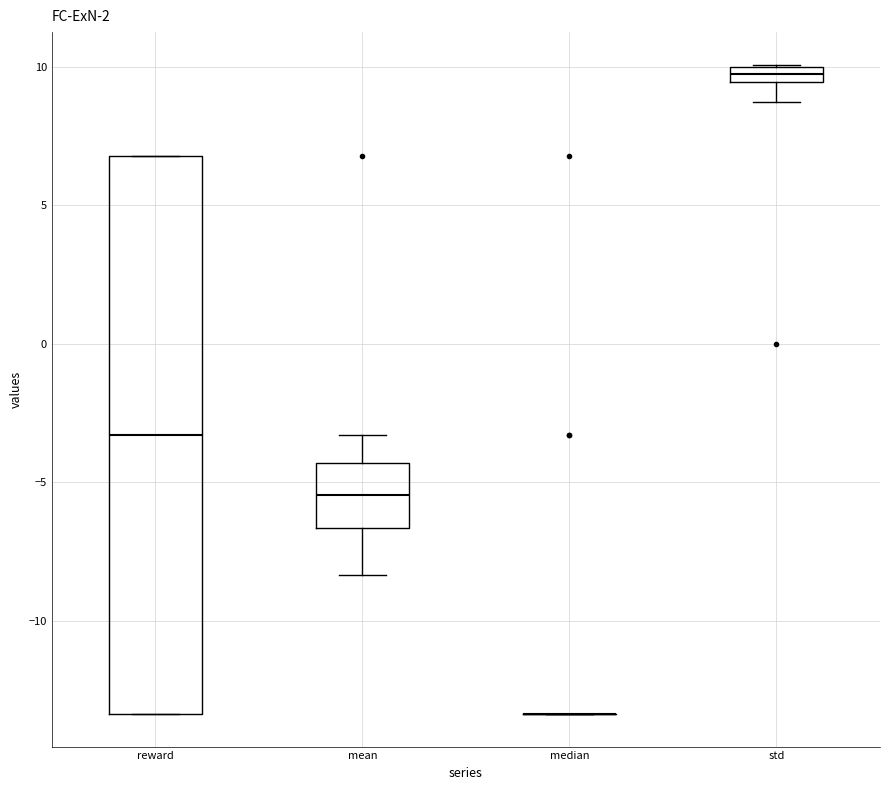

Comparing the boxes themselves (not the whiskers), which one is the tallest?

reward